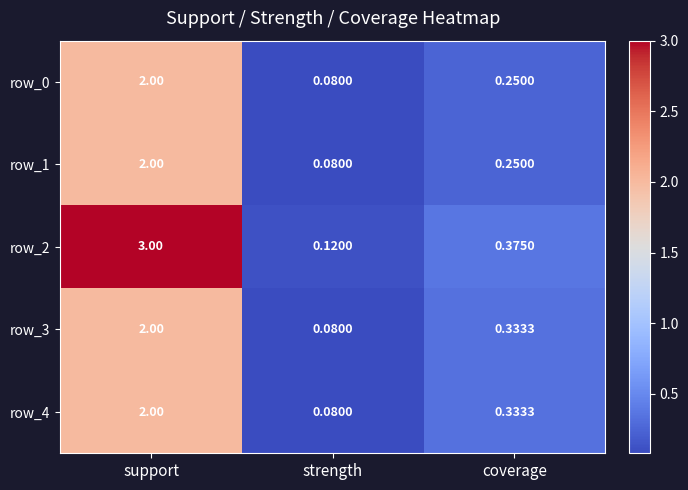

Which label corresponds to the smallest value in the chart?

strength